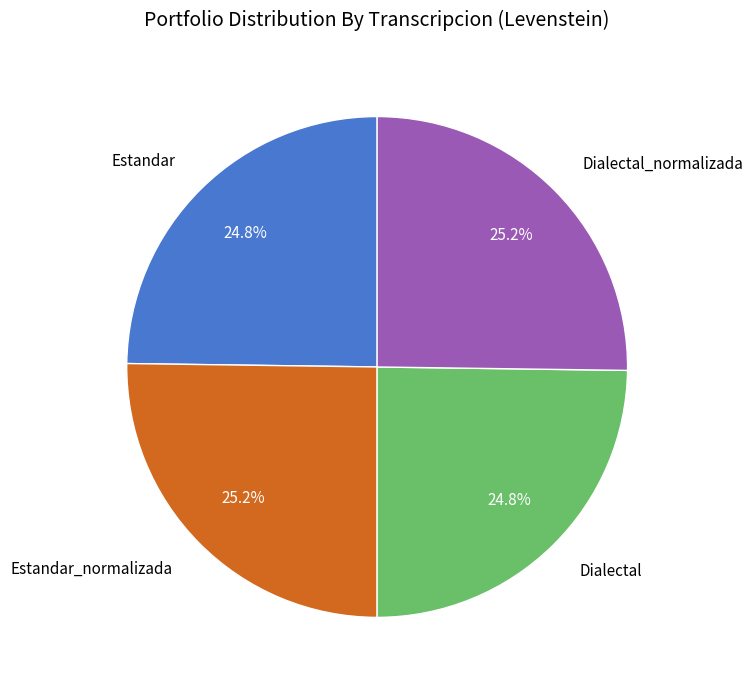

To the nearest percent, what is the average slice percentage?

25%